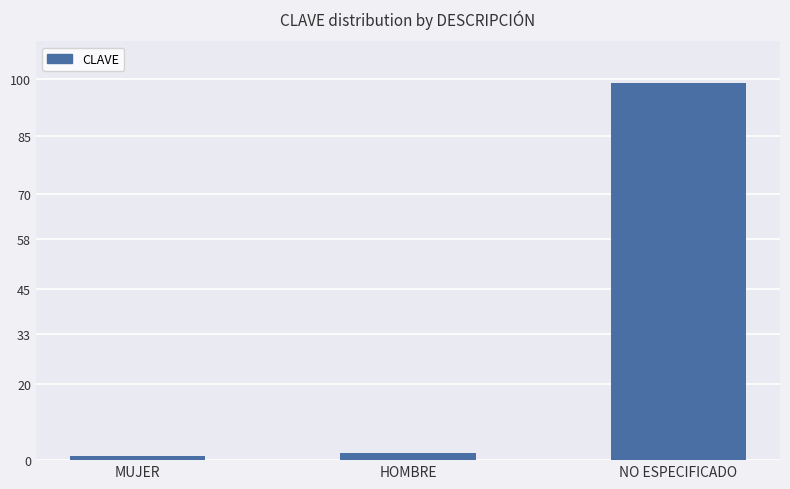

Which label corresponds to the largest value in the chart?

NO ESPECIFICADO